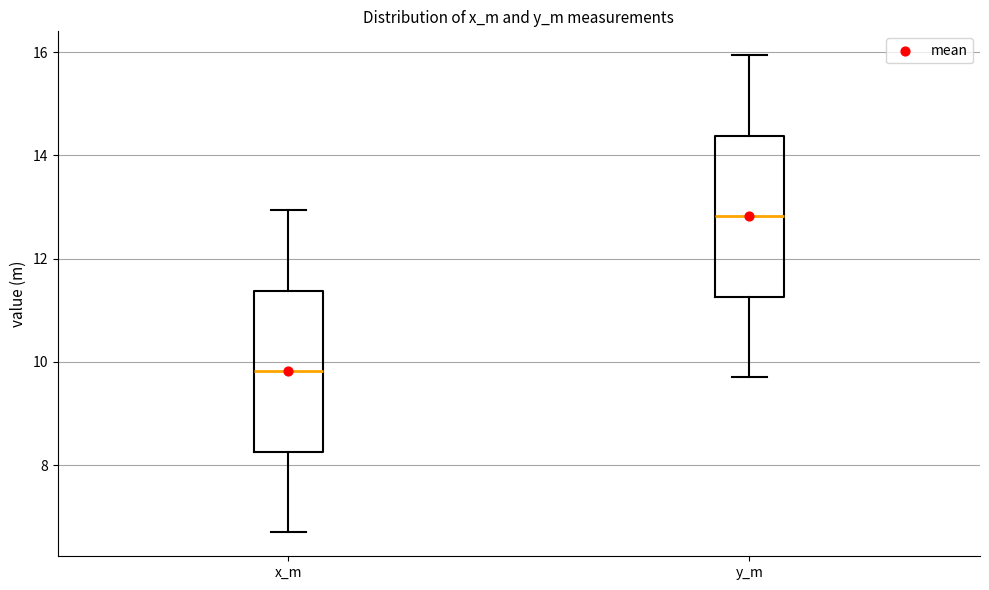

Which box's median line is the highest?

y_m